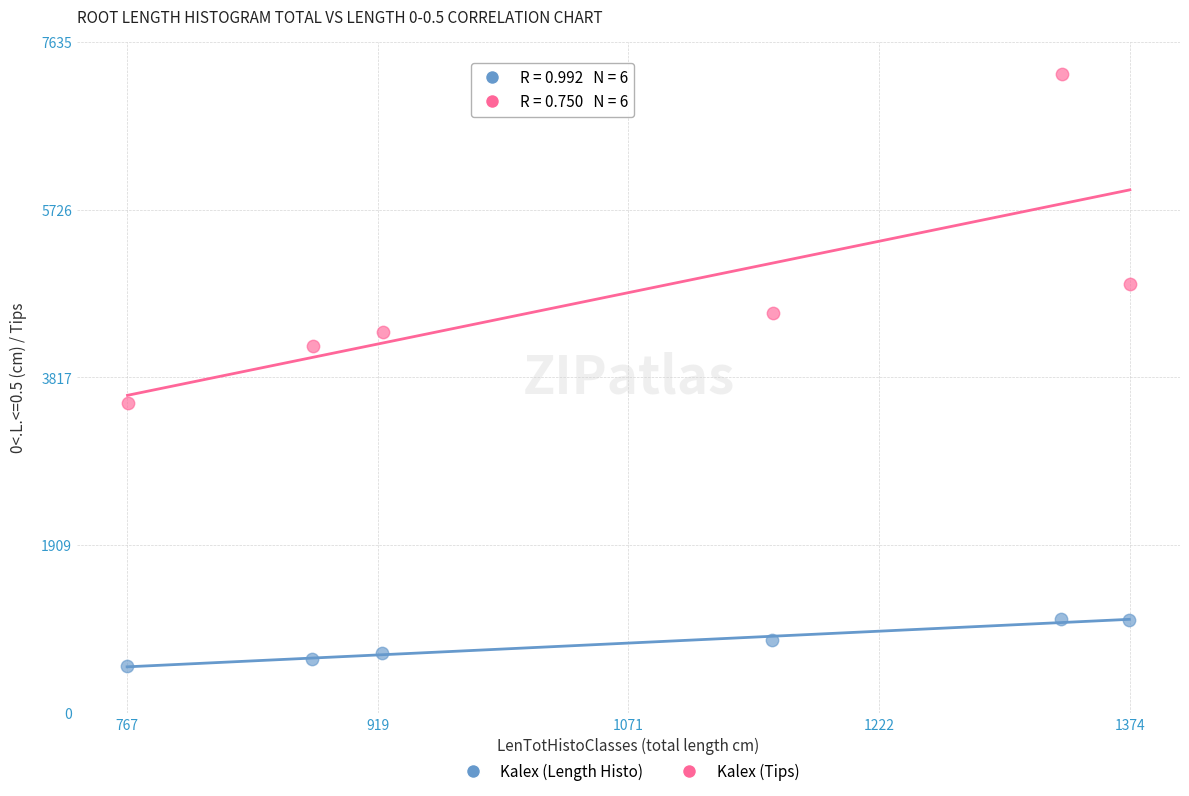

Which series has the widest spread of Y values?

Kalex (Tips)